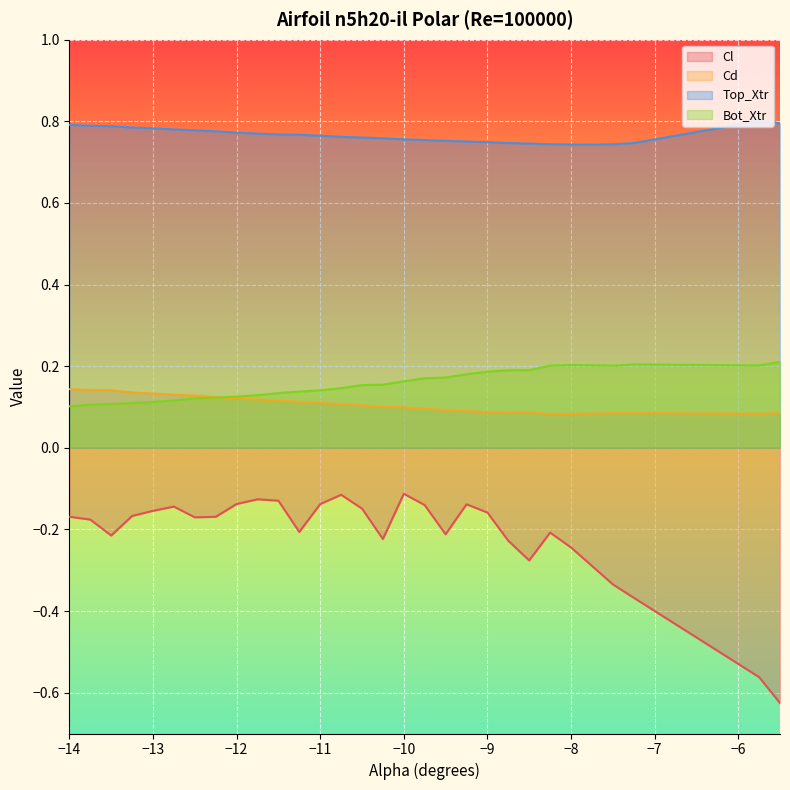

Where do Cd and Bot_Xtr first cross each other?

-12.25 and -12.0